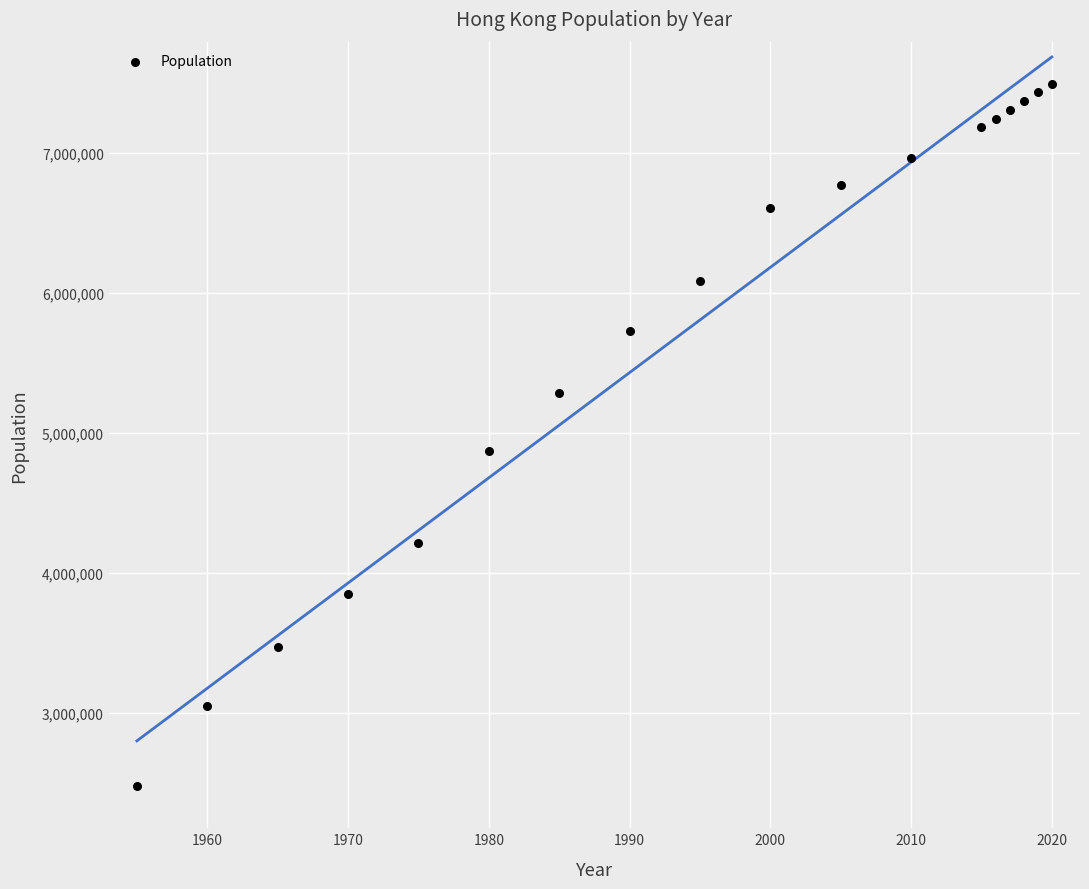

What Y value in the scatter plot is closest to 4984819?

4868742